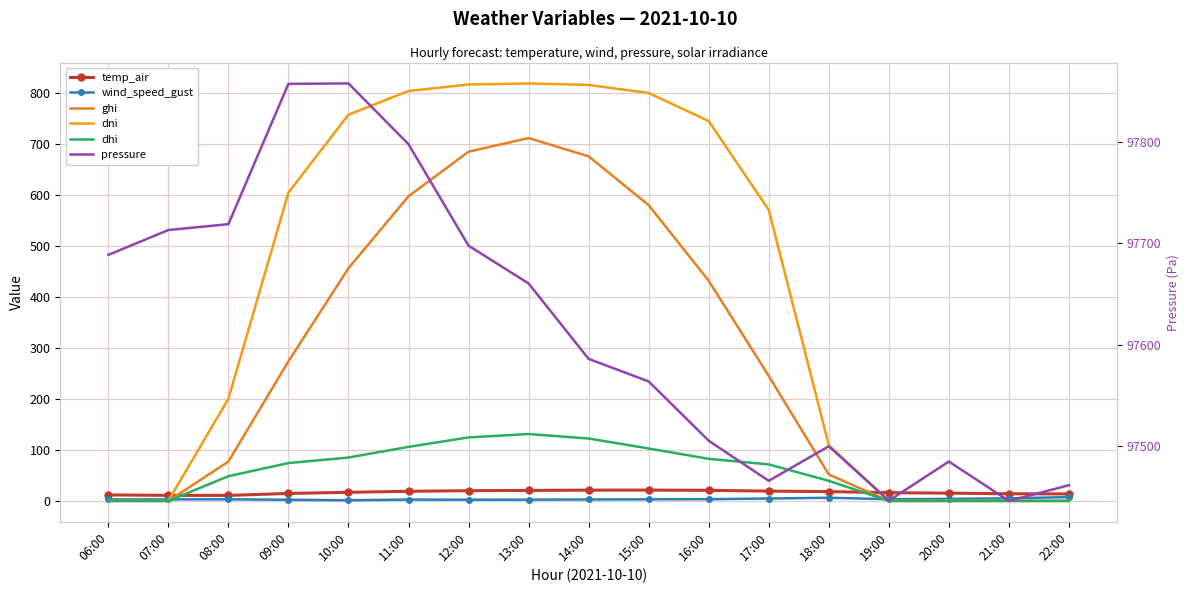

True or false: temp_air has a value of 37.5 at 15:00.

False